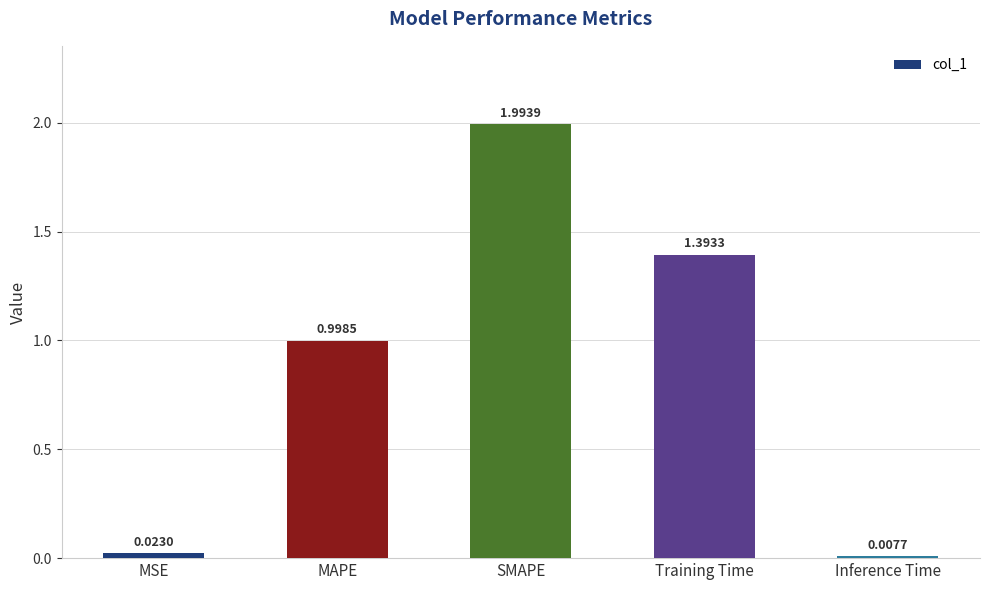

Which has a higher value, MAPE or SMAPE?

SMAPE